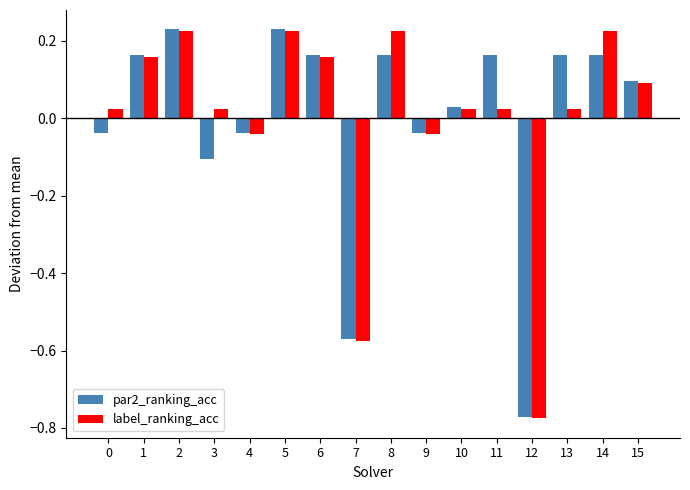

What is the difference between the second highest and second lowest values in the par2_ranking_acc series?

0.8